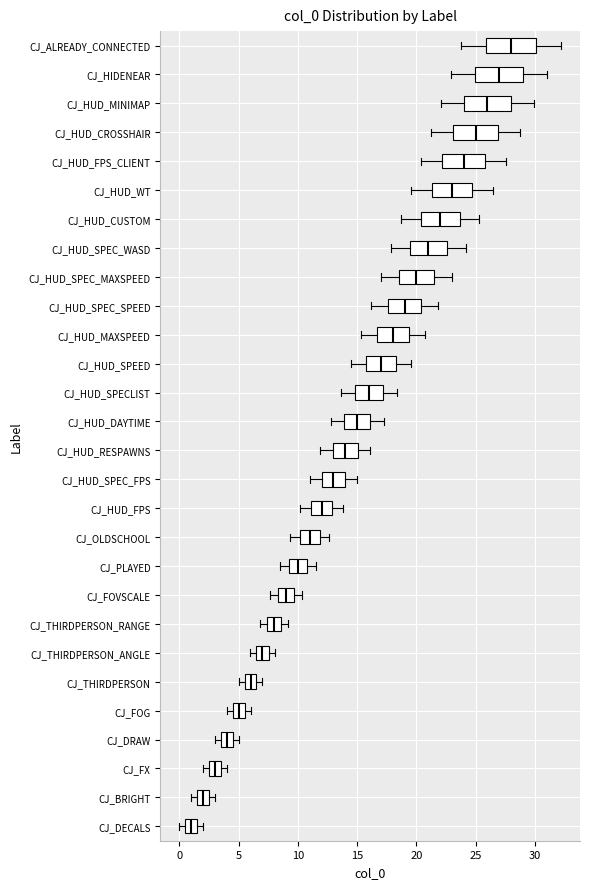

Reading bottom to top, read every box against the x-axis: the position of its median line, the range the box covers, and the ends of its whiskers. The values are not printed on the chart, so give them approximately, as read against the axis.

CJ_DECALS: median 1.0, box 0.5 to 1.5, whiskers 0.0 to 2.0
CJ_BRIGHT: median 2.0, box 1.5 to 2.5, whiskers 1.0 to 3.0
CJ_FX: median 3.0, box 2.5 to 3.5, whiskers 2.0 to 4.0
CJ_DRAW: median 4.0, box 3.5 to 4.5, whiskers 3.0 to 5.0
CJ_FOG: median 5.0, box 4.5 to 5.5, whiskers 4.0 to 6.0
CJ_THIRDPERSON: median 6.0, box 5.5 to 6.5, whiskers 5.0 to 7.0
CJ_THIRDPERSON_ANGLE: median 7.0, box 6.5 to 7.5, whiskers 6.0 to 8.0
CJ_THIRDPERSON_RANGE: median 8.0, box 7.5 to 8.5, whiskers 7.0 to 9.0
CJ_FOVSCALE: median 9.0, box 8.5 to 9.5, whiskers 7.5 to 10.5
CJ_PLAYED: median 10.0, box 9.5 to 11.0, whiskers 8.5 to 11.5
CJ_OLDSCHOOL: median 11.0, box 10.0 to 12.0, whiskers 9.5 to 12.5
CJ_HUD_FPS: median 12.0, box 11.0 to 13.0, whiskers 10.0 to 14.0
CJ_HUD_SPEC_FPS: median 13.0, box 12.0 to 14.0, whiskers 11.0 to 15.0
CJ_HUD_RESPAWNS: median 14.0, box 13.0 to 15.0, whiskers 12.0 to 16.0
CJ_HUD_DAYTIME: median 15.0, box 14.0 to 16.0, whiskers 13.0 to 17.5
CJ_HUD_SPECLIST: median 16.0, box 15.0 to 17.0, whiskers 13.5 to 18.5
CJ_HUD_SPEED: median 17.0, box 15.5 to 18.5, whiskers 14.5 to 19.5
CJ_HUD_MAXSPEED: median 18.0, box 16.5 to 19.5, whiskers 15.5 to 20.5
CJ_HUD_SPEC_SPEED: median 19.0, box 17.5 to 20.5, whiskers 16.0 to 22.0
CJ_HUD_SPEC_MAXSPEED: median 20.0, box 18.5 to 21.5, whiskers 17.0 to 23.0
CJ_HUD_SPEC_WASD: median 21.0, box 19.5 to 22.5, whiskers 18.0 to 24.0
CJ_HUD_CUSTOM: median 22.0, box 20.5 to 23.5, whiskers 18.5 to 25.5
CJ_HUD_WT: median 23.0, box 21.5 to 24.5, whiskers 19.5 to 26.5
CJ_HUD_FPS_CLIENT: median 24.0, box 22.0 to 26.0, whiskers 20.5 to 27.5
CJ_HUD_CROSSHAIR: median 25.0, box 23.0 to 27.0, whiskers 21.5 to 29.0
CJ_HUD_MINIMAP: median 26.0, box 24.0 to 28.0, whiskers 22.0 to 30.0
CJ_HIDENEAR: median 27.0, box 25.0 to 29.0, whiskers 23.0 to 31.0
CJ_ALREADY_CONNECTED: median 28.0, box 26.0 to 30.0, whiskers 24.0 to 32.0